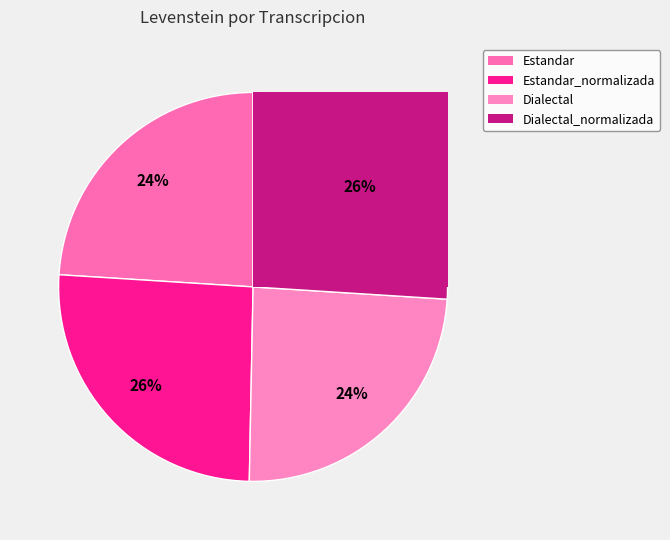

Do Dialectal_normalizada and Dialectal together represent more than half of the pie?

Yes